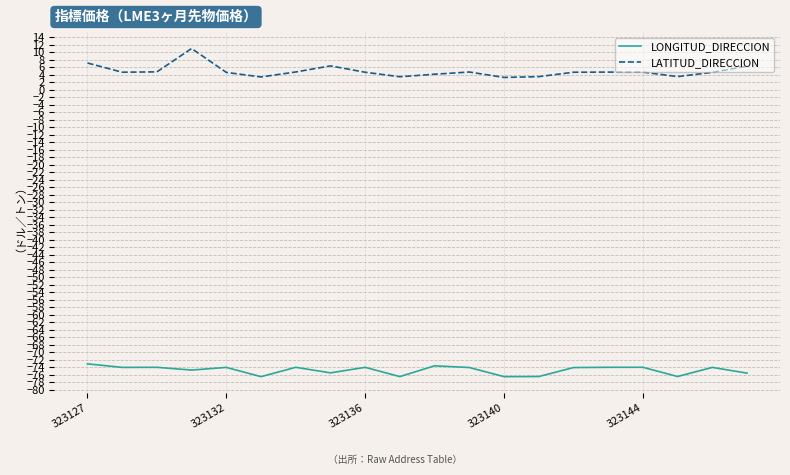

Which series has the largest range (max minus min)?

LATITUD_DIRECCION